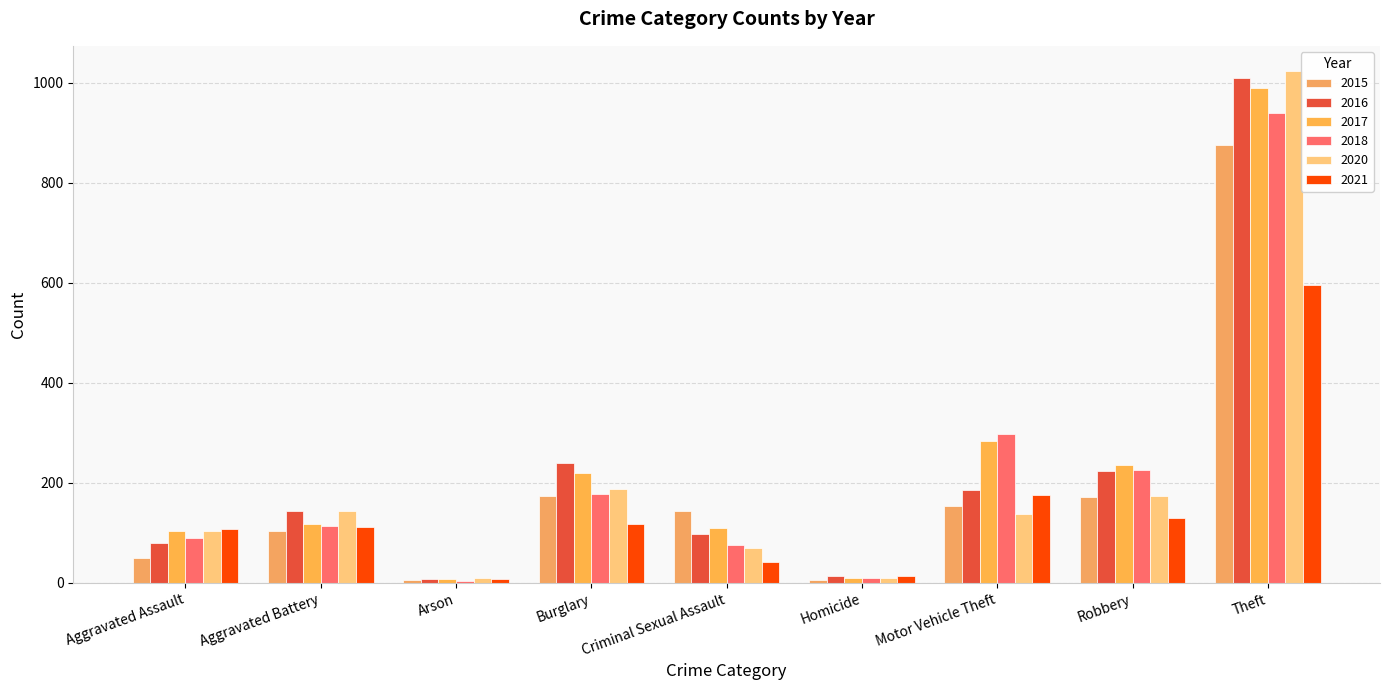

Count the number of categories in the chart.

9